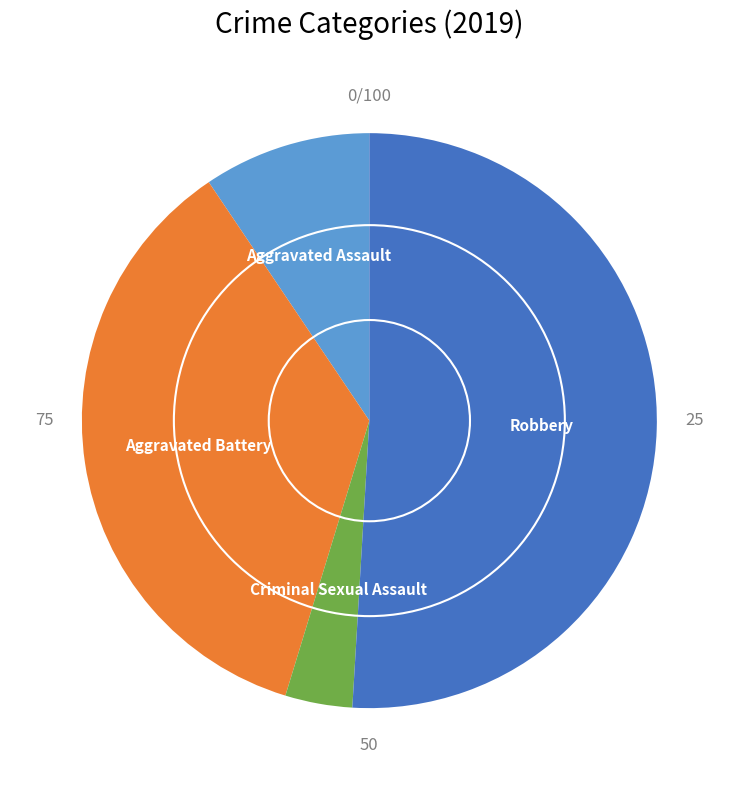

Count the number of slices in the pie.

4